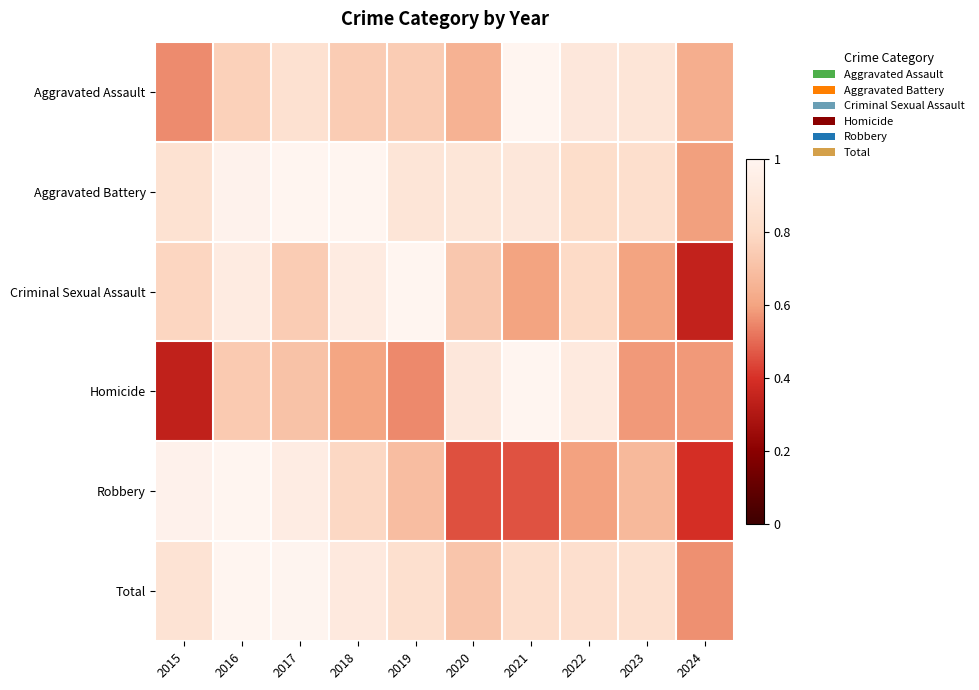

Which category has the highest value across all series?

2021